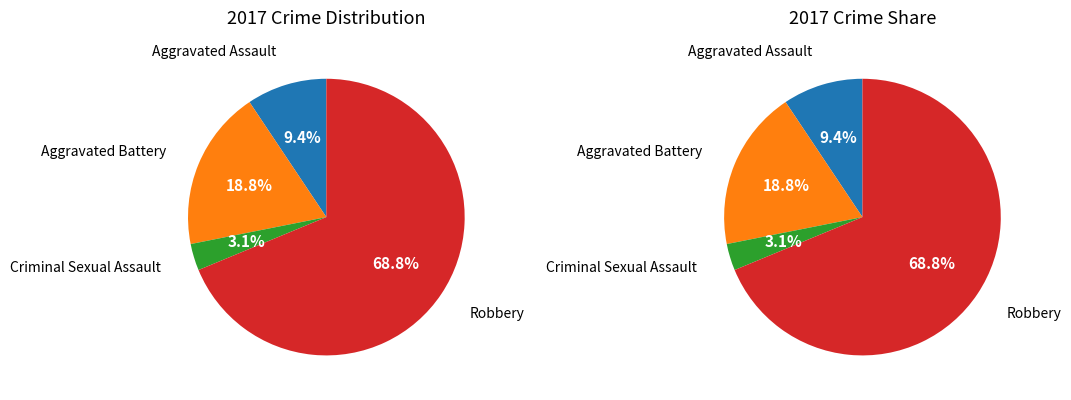

Combined, do Criminal Sexual Assault and Aggravated Battery account for over 50%?

No